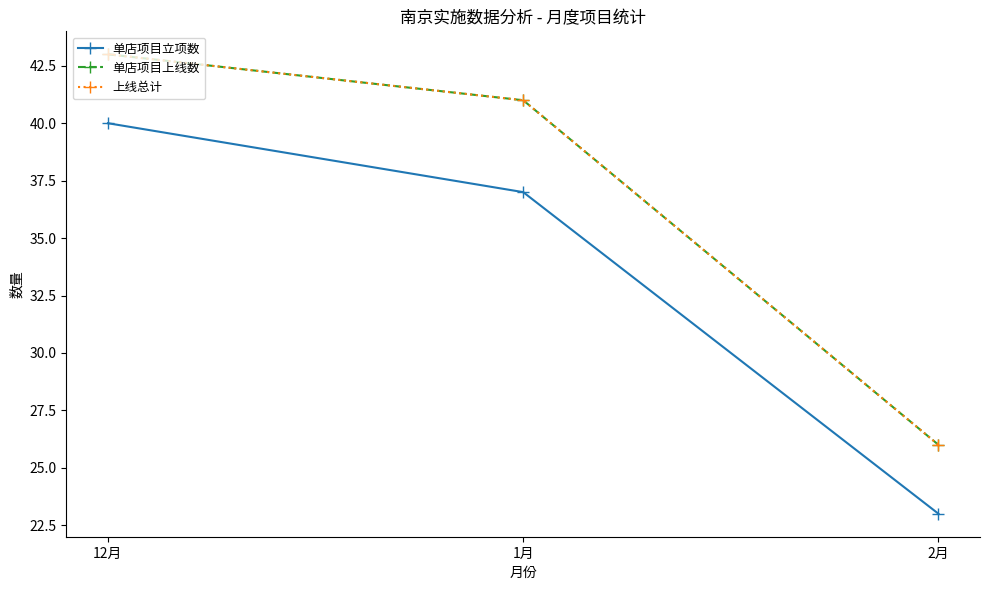

What position from the left is 2月?

3